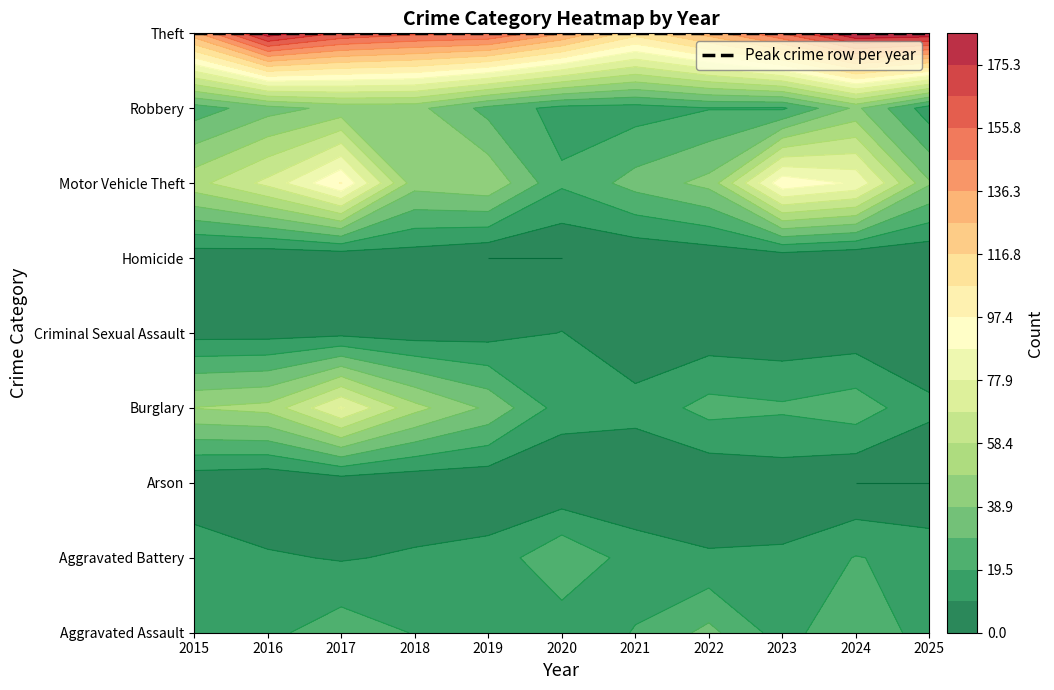

Reading left to right, list all the values displayed in this chart.

Aggravated Assault: 13	17	25	19	12	13	20	32	15	29	14
Aggravated Battery: 16	11	9	11	13	28	15	11	11	20	16
Arson: 2	0	3	2	2	0	1	1	4	0	0
Burglary: 49	52	79	52	37	15	13	23	21	25	12
Criminal Sexual Assault: 6	6	7	5	6	10	3	4	3	4	1
Homicide: 3	1	1	4	0	0	1	3	3	0	1
Motor Vehicle Theft: 55	71	98	43	47	21	33	42	95	86	40
Robbery: 24	35	42	42	26	16	15	19	18	41	14
Theft: 133	181	164	158	156	137	111	131	156	185	183